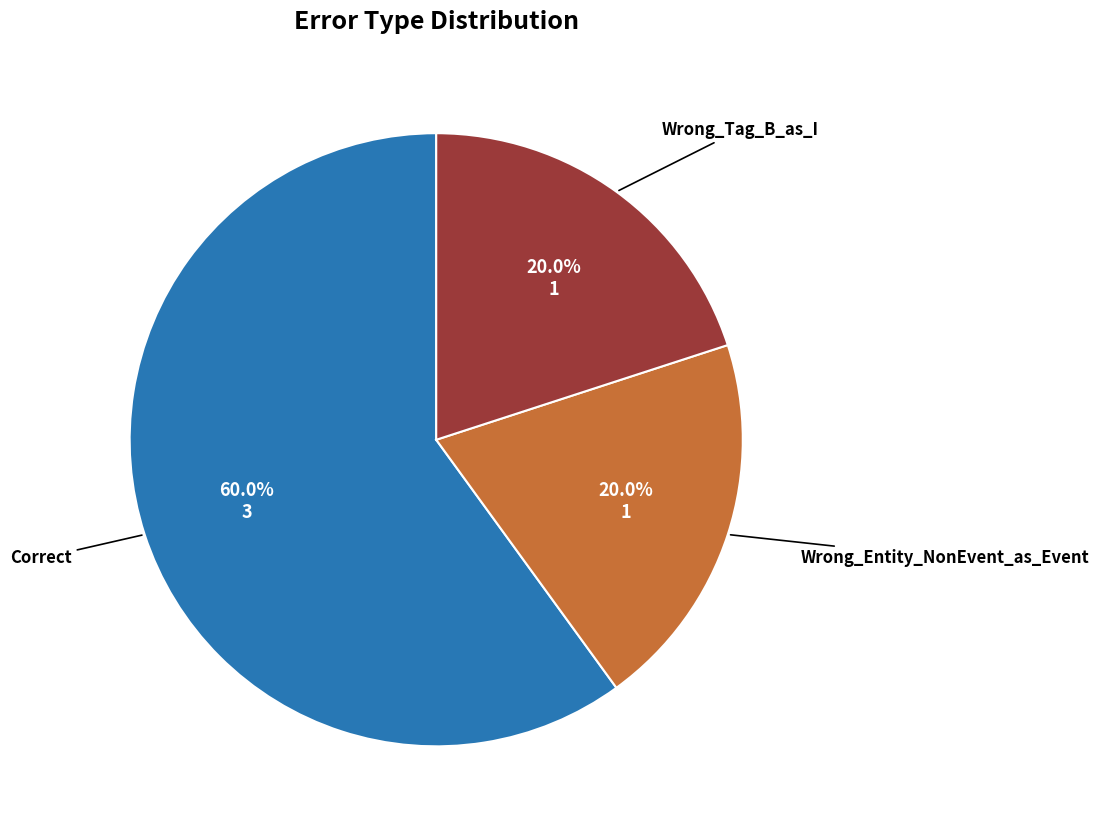

Is there a majority slice in this chart?

Yes